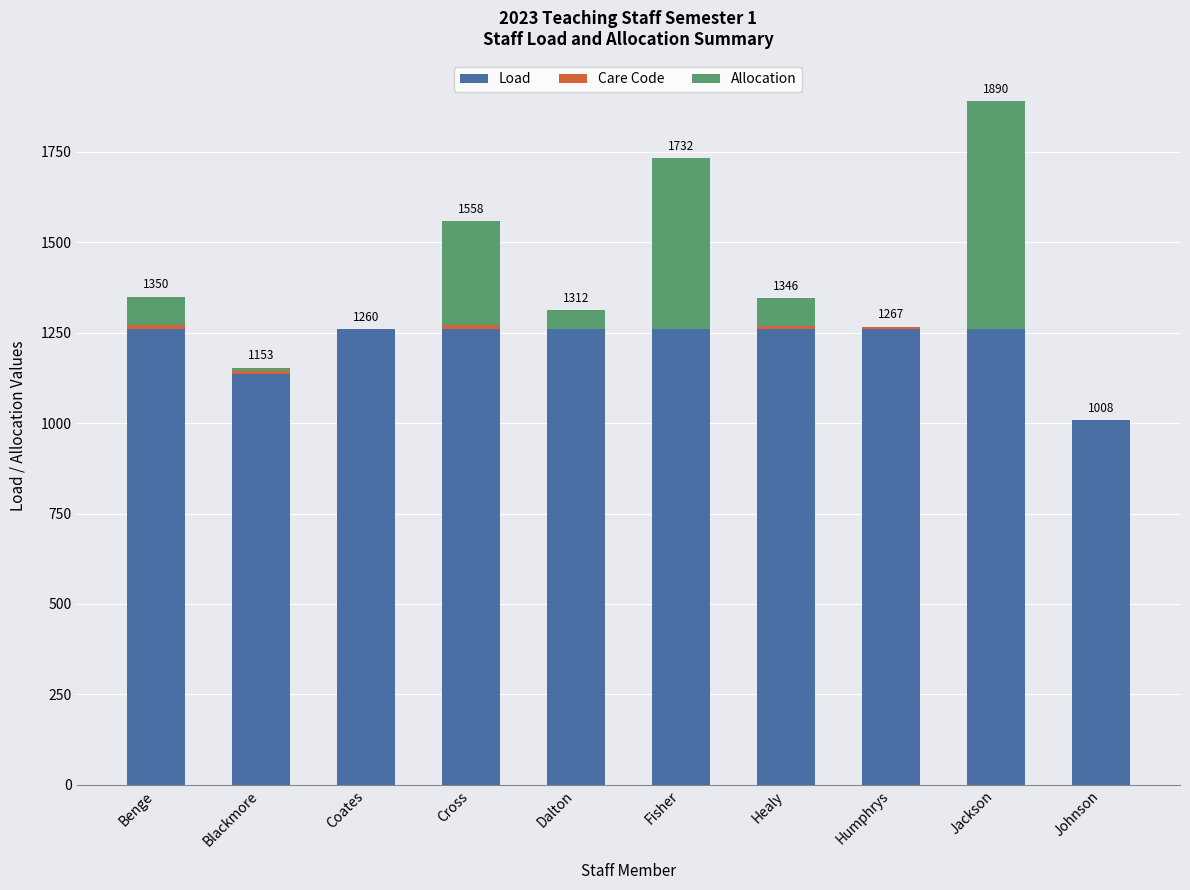

Are the bars grouped side by side (vs. stacked)?

No